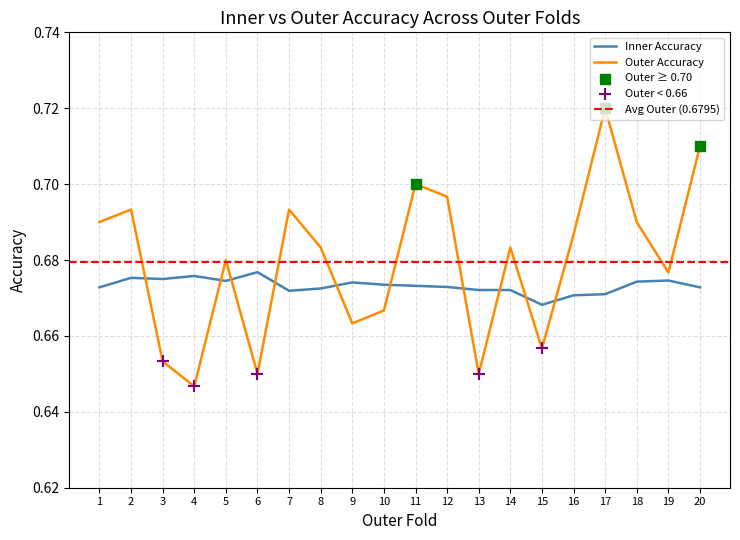

Which series has the largest total across all categories?

Outer Accuracy